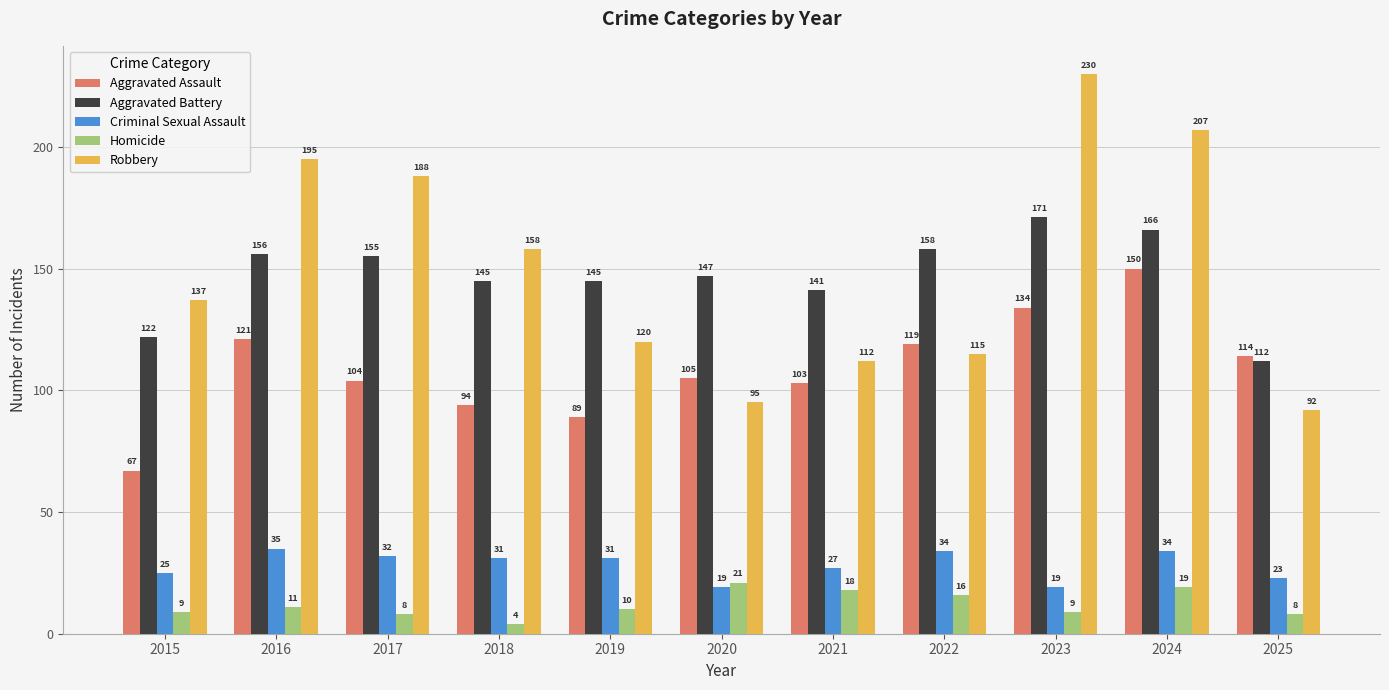

True or false: Robbery has a value of 92 at 2025.

True